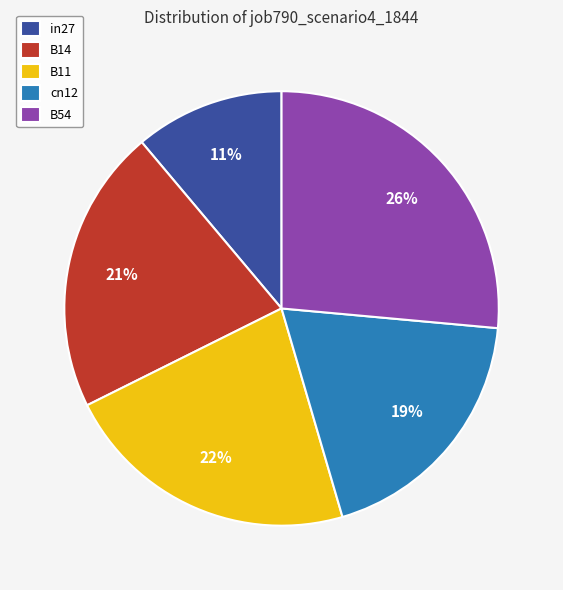

To the nearest percent, what is the difference between the largest and smallest slice percentages?

15%